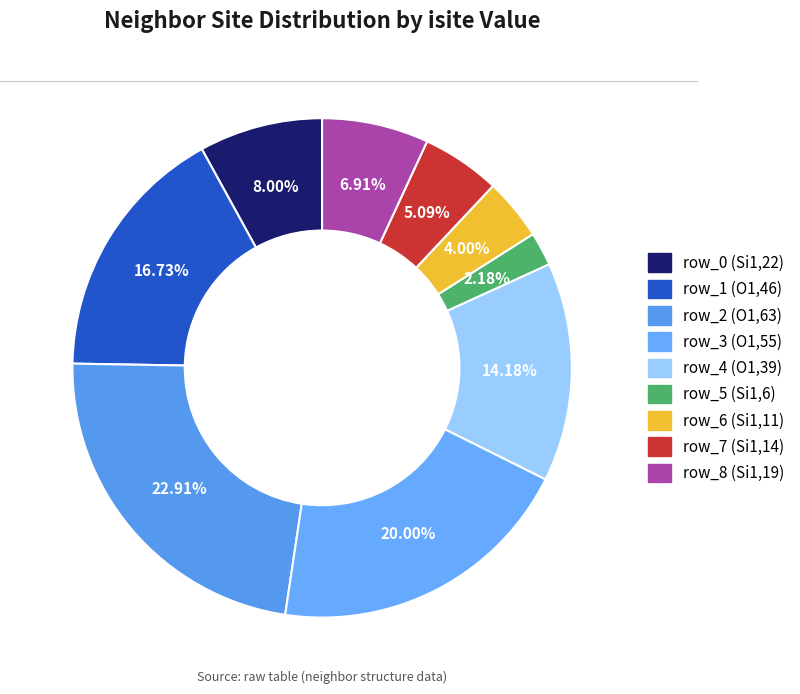

Does row_5 (Si1,6) account for over 50% of the chart?

No